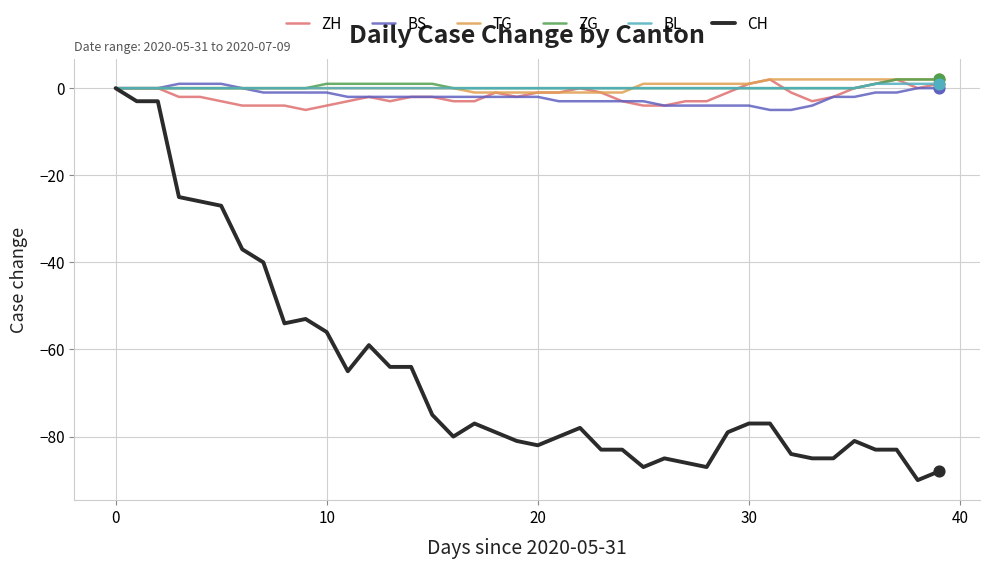

Which series has the largest range (max minus min)?

CH